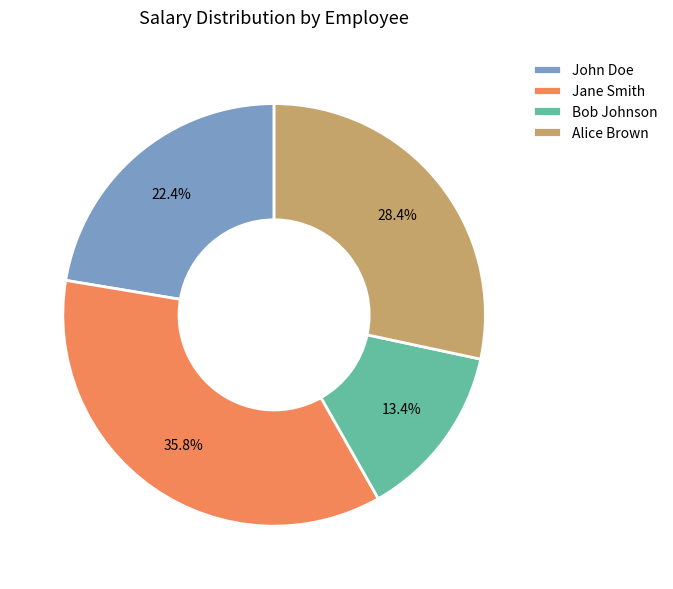

How many segments does this pie chart have?

4